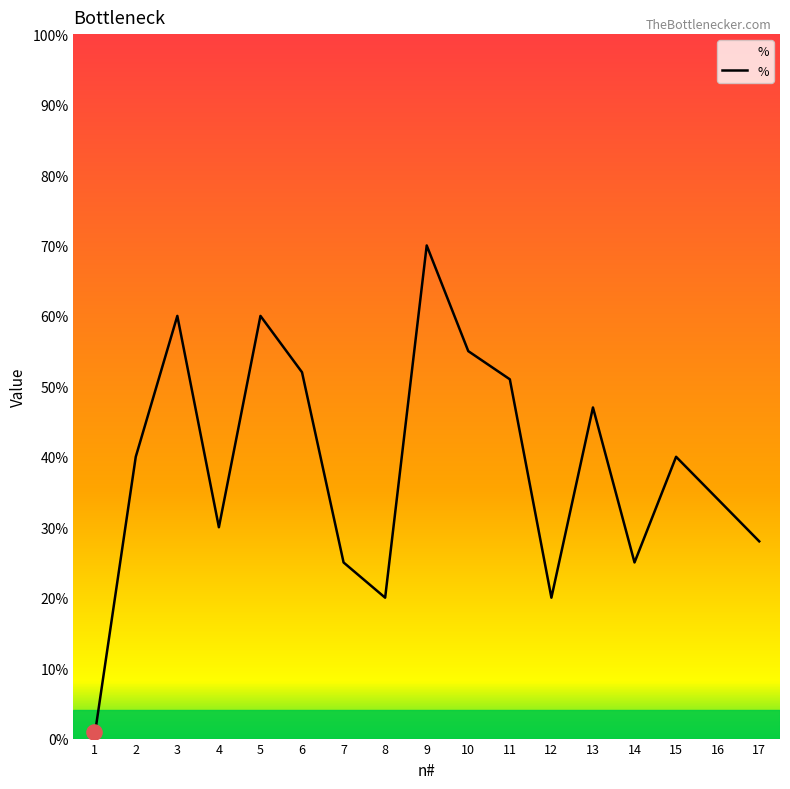

What is the change in value from 9 to 14?

-45.0